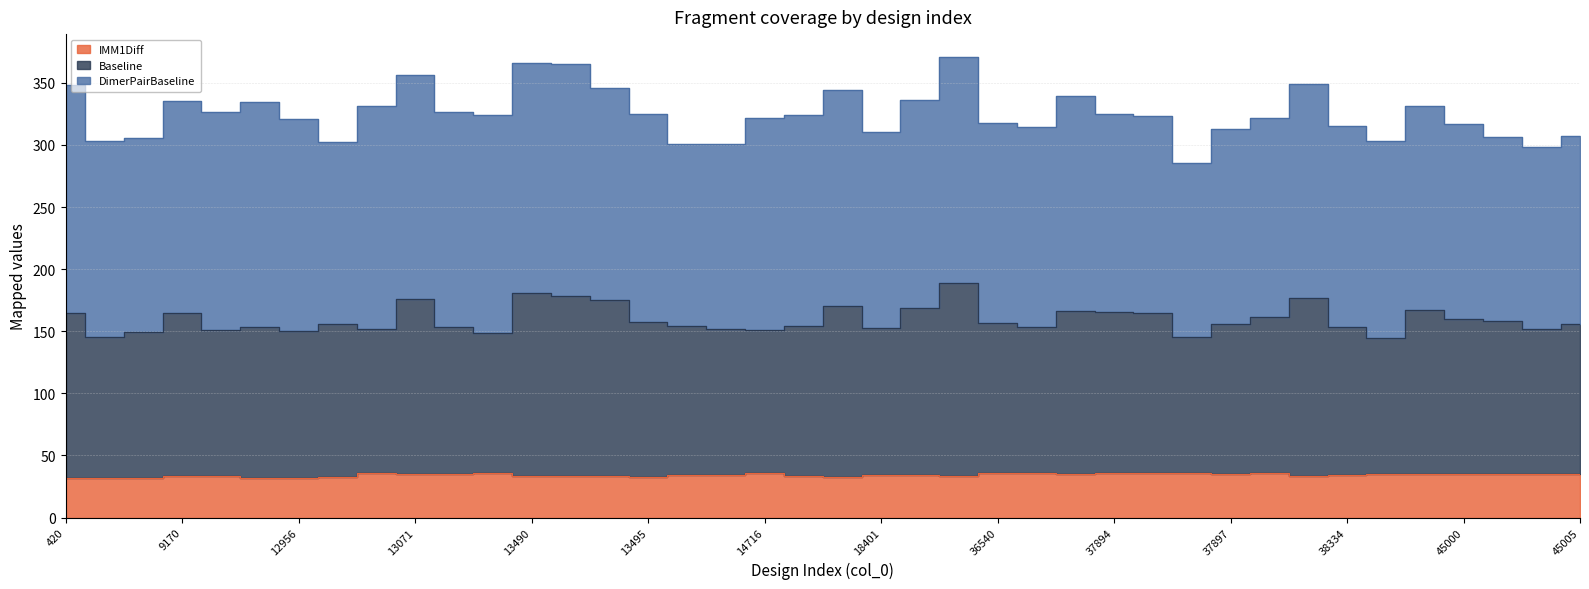

The value of Baseline at 38331 is 99.0. True or false?

False